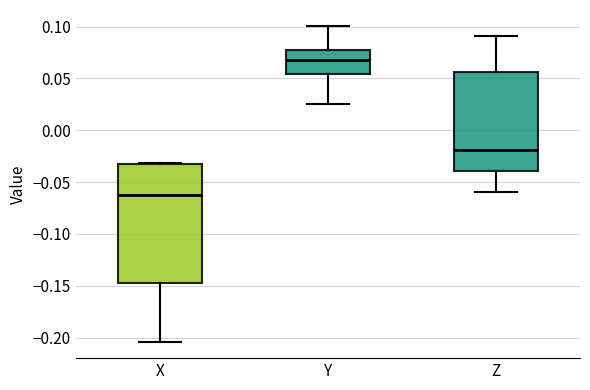

Reading left to right, read every box against the y-axis: the position of its median line, the range the box covers, and the ends of its whiskers. The values are not printed on the chart, so give them approximately, as read against the axis.

X: median -0.065, box -0.145 to -0.035, whiskers -0.205 to -0.030
Y: median 0.070, box 0.055 to 0.075, whiskers 0.025 to 0.100
Z: median -0.020, box -0.040 to 0.055, whiskers -0.060 to 0.090